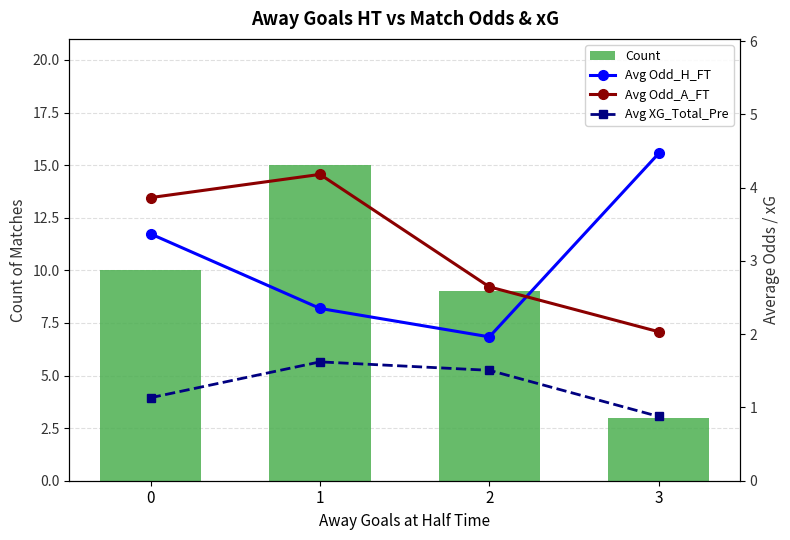

What is the average value of the Avg Odd_H_FT series?

3.0